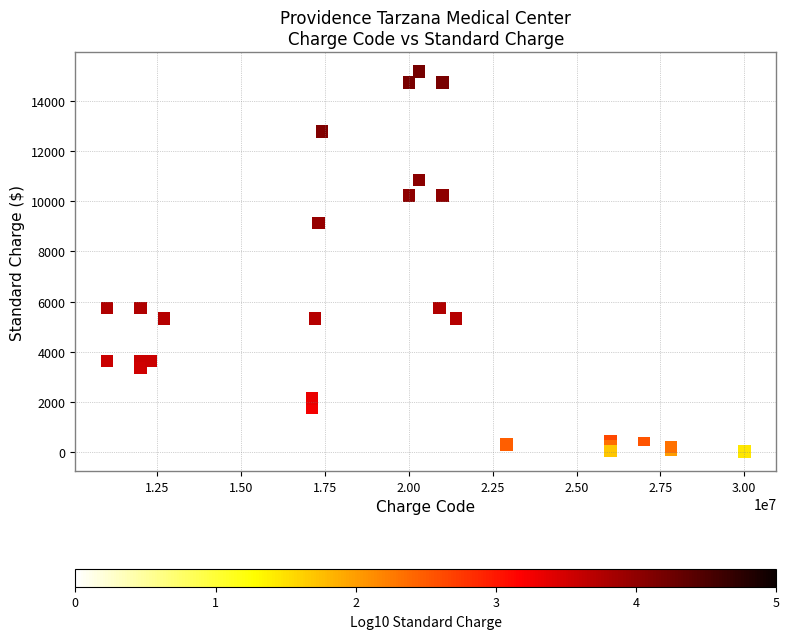

What Y value in the scatter plot is closest to 7590?

9135